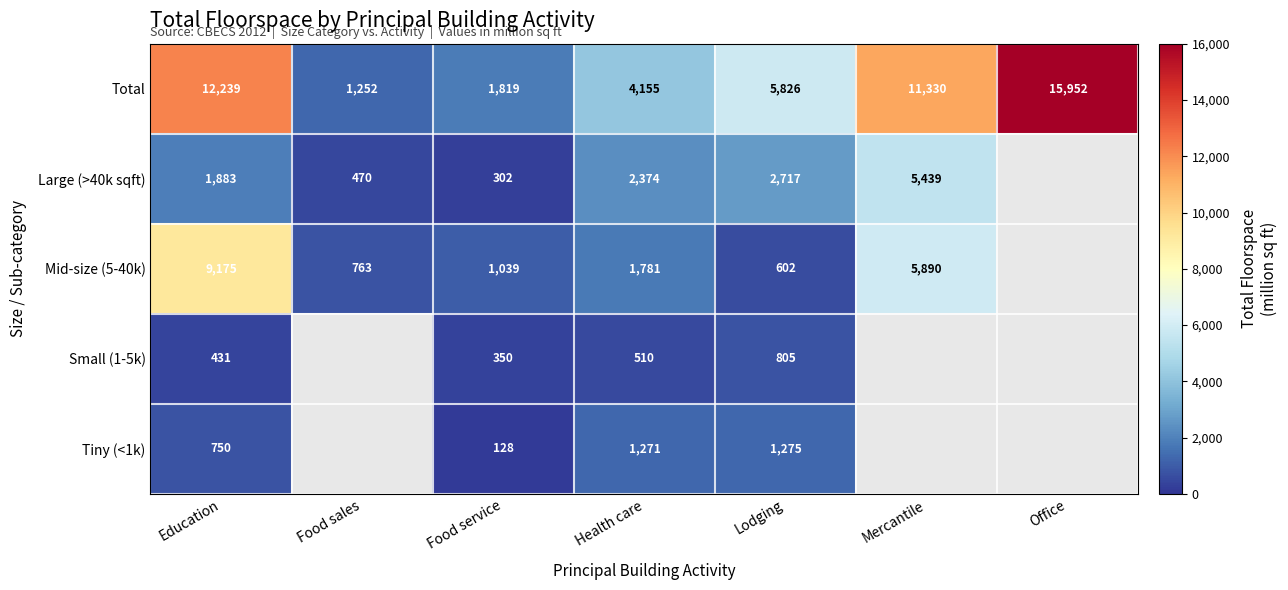

Which category has the highest value in the Total series?

Office